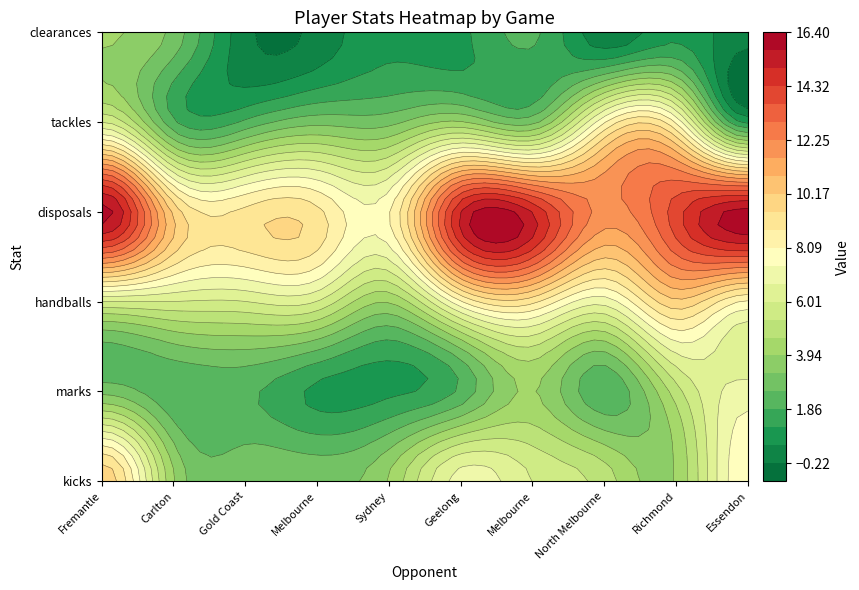

Is the value of clearances at Fremantle greater than the value of disposals at Carlton?

No